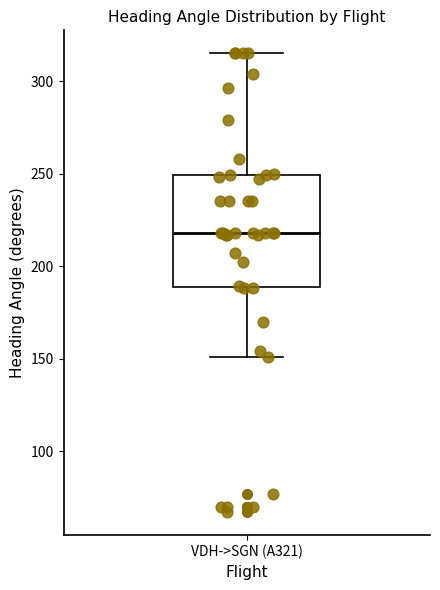

Read this box plot against the y-axis: the position of the median line, the range covered by the box, and the ends of both whiskers. The values are not printed on the chart, so give them approximately, as read against the axis.

median 220, box 190 to 250, whiskers 150 to 315